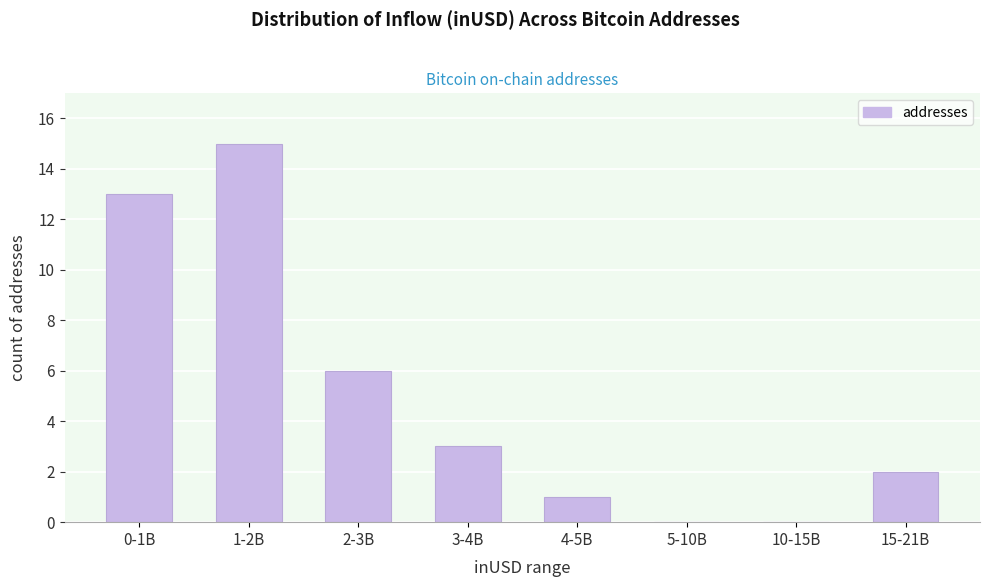

Reading left to right, what are all the values shown in this chart?

0-1B=13	1-2B=15	2-3B=6	3-4B=3	4-5B=1	5-10B=0	10-15B=0	15-21B=2